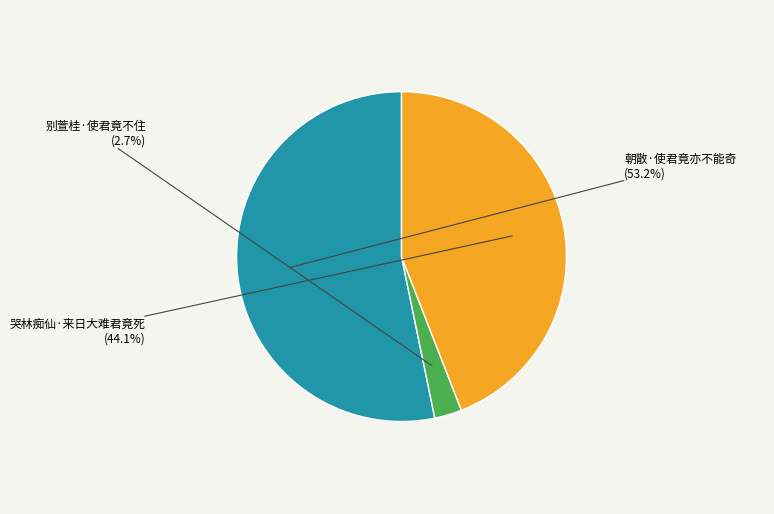

Which slice is the largest?

朝散·使君竟亦不能奇